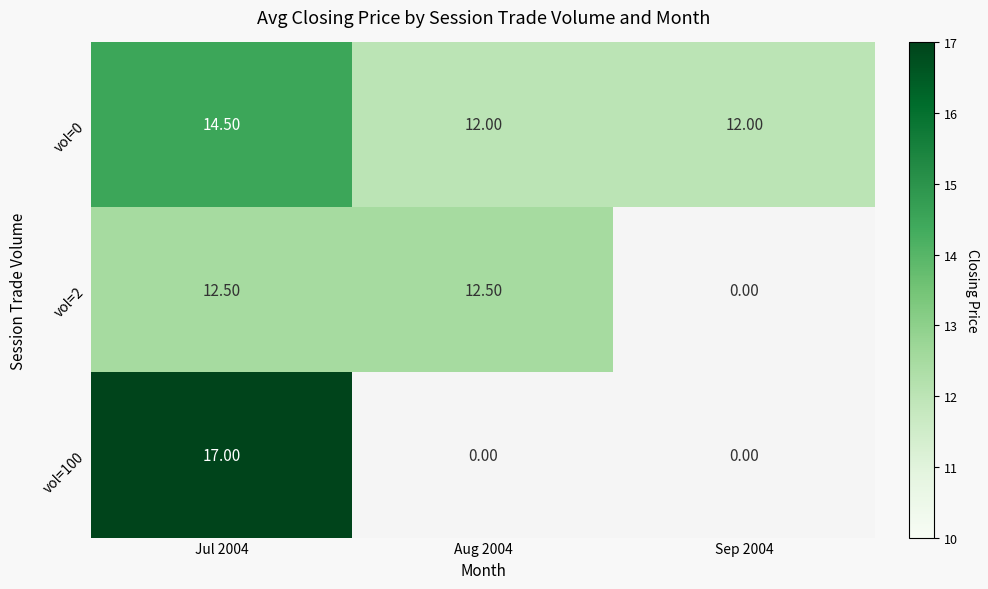

Which label corresponds to the smallest value in the chart?

Aug 2004